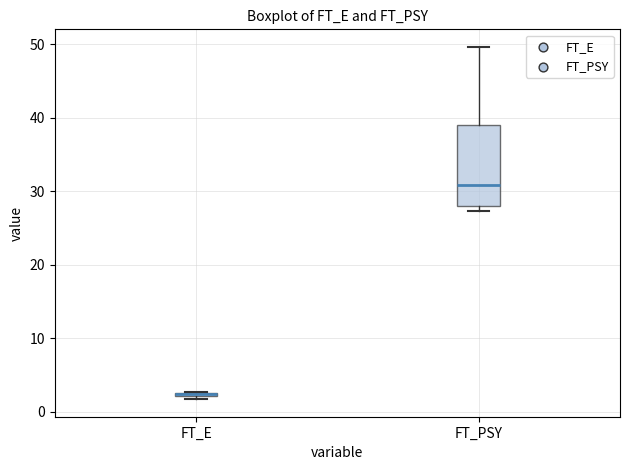

Where is the lower edge of the box for FT_E on the y-axis? The values are not printed on the chart, so give them approximately, as read against the axis.

2